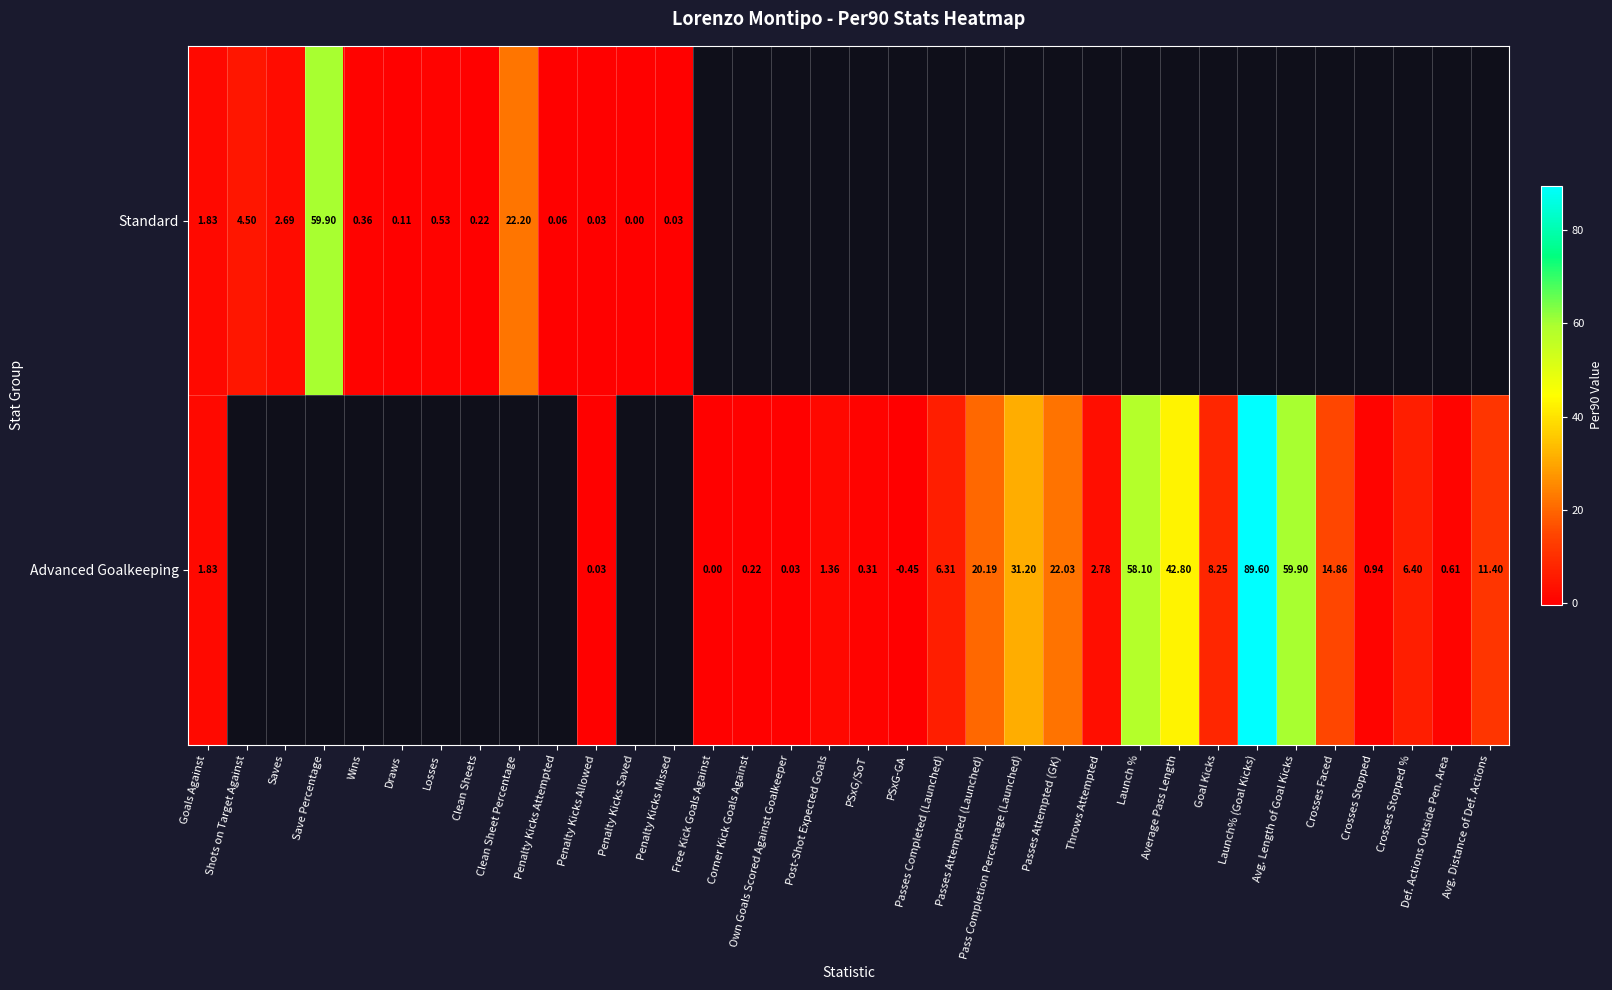

At which label does Advanced Goalkeeping first exceed 0?

Goals Against